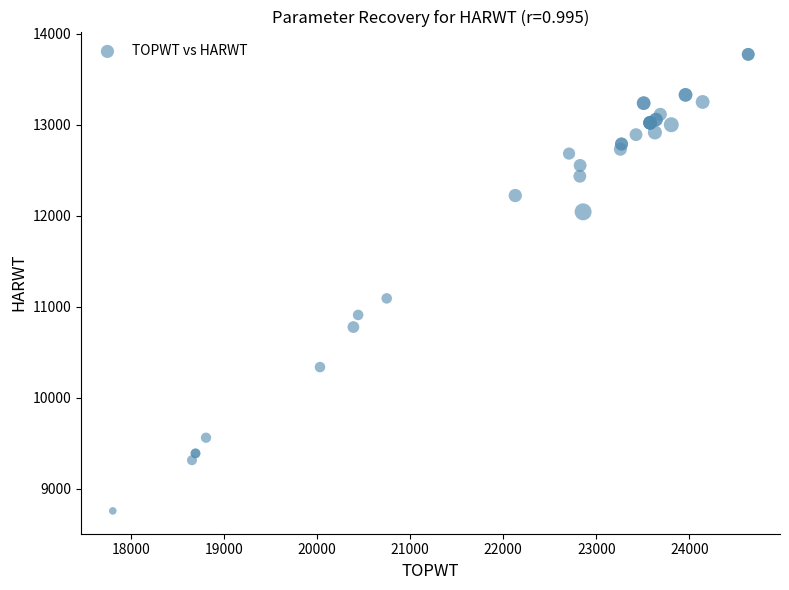

What Y value in the scatter plot is closest to 11266?

11093